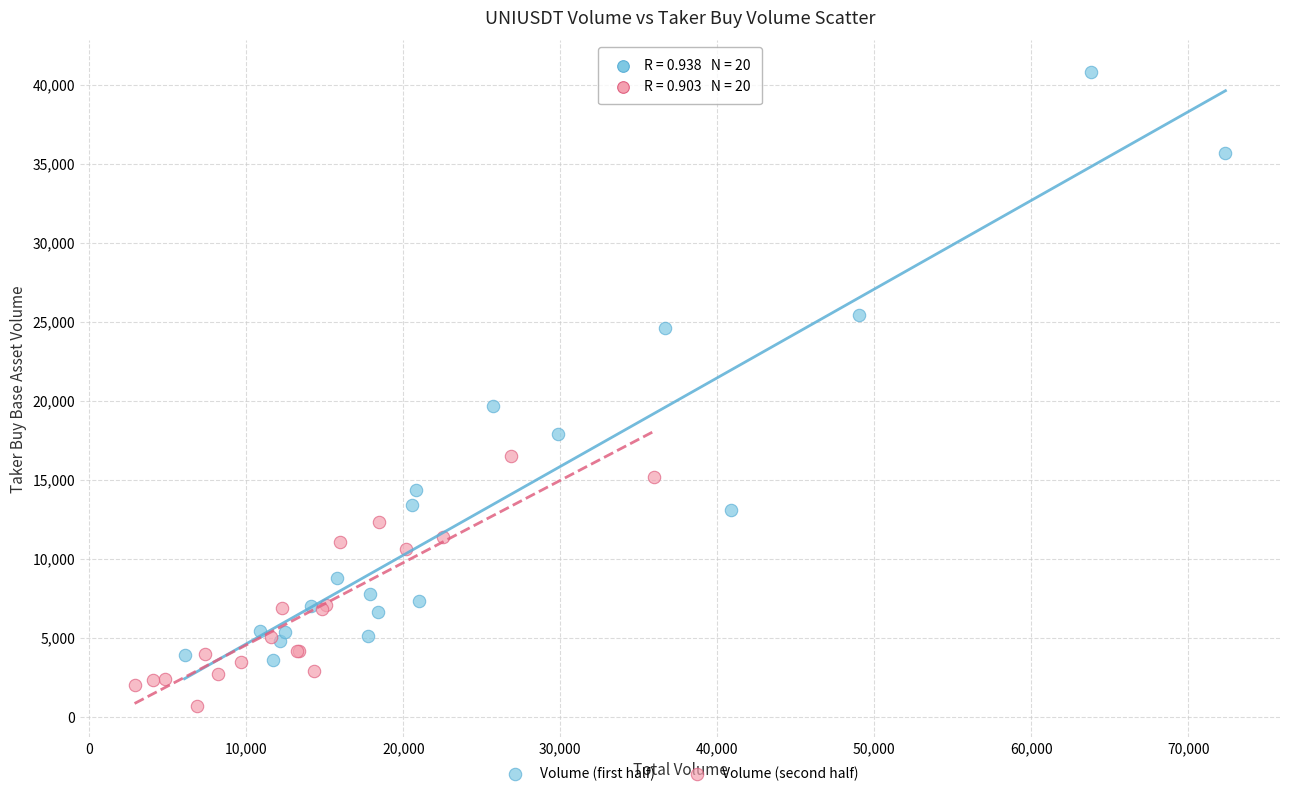

What are all the series names shown in the legend?

Volume (first half), Volume (second half)